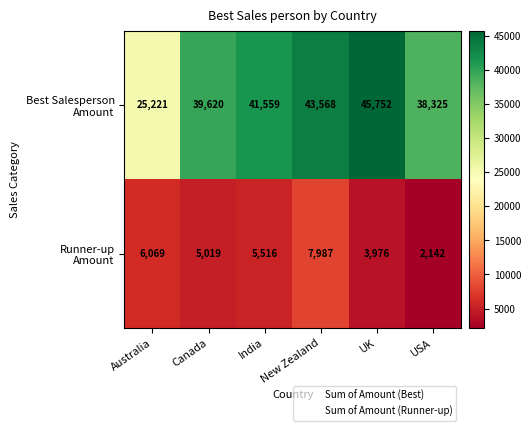

What is the total value across all series at Australia?

31290